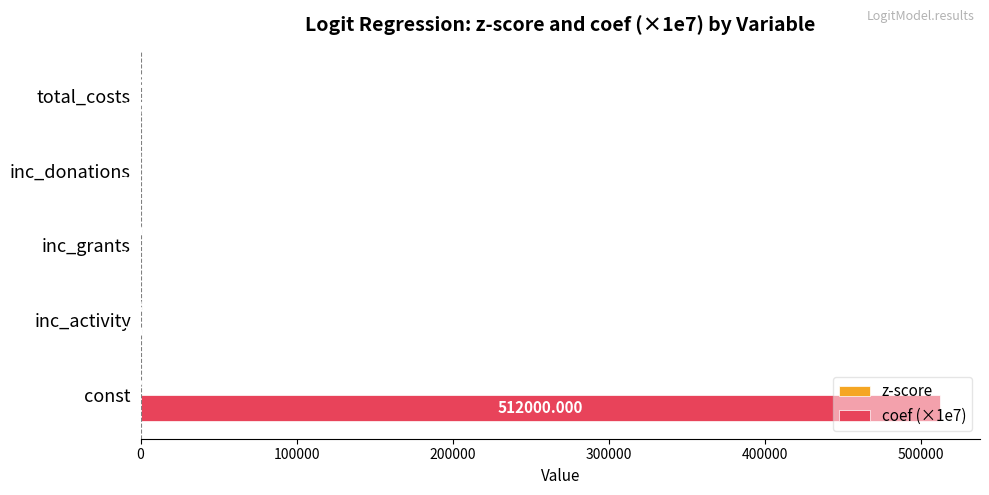

At which category is the sum across all series the highest?

const